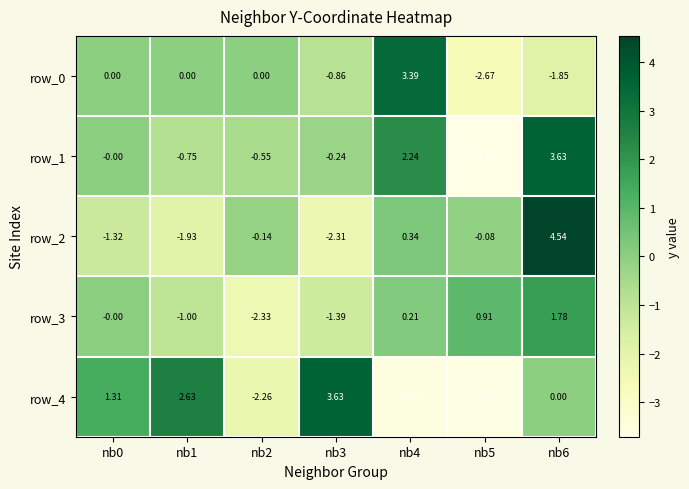

At which label is row_2 closest to 1?

nb4